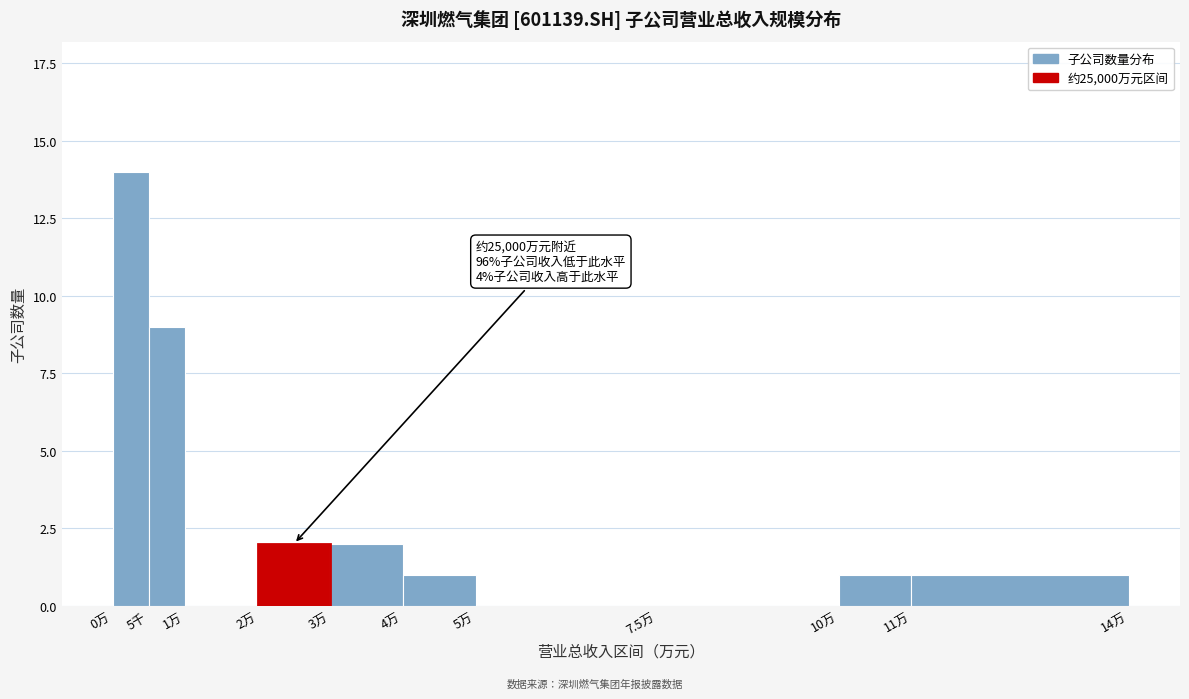

Reading left to right, extract all data points from this chart.

0万=14	5千=9	1万=0	2万=2	3万=2	4万=1	5万=0	7.5万=0	10万=1	11万=1